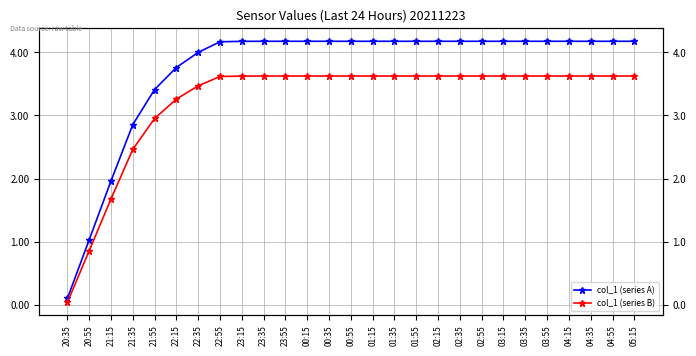

Count the number of categories in the chart.

27